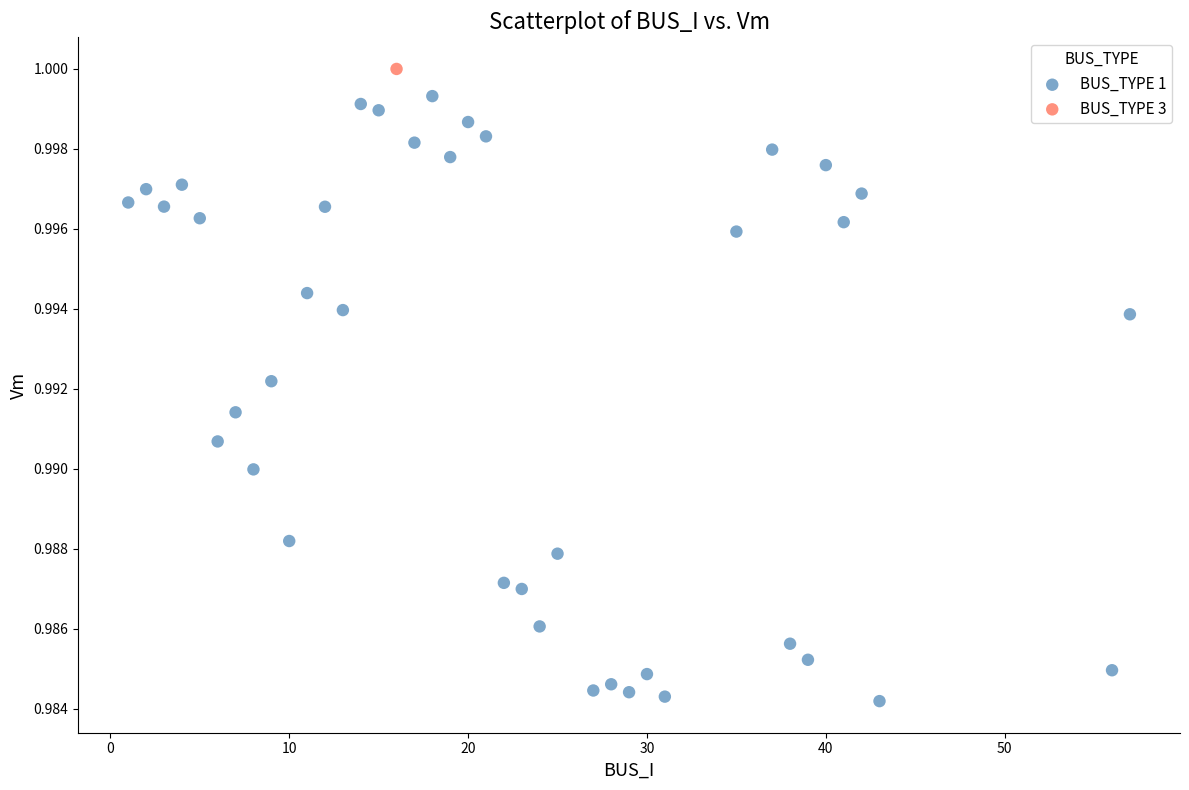

What are all the series names shown in the legend?

BUS_TYPE 1, BUS_TYPE 3